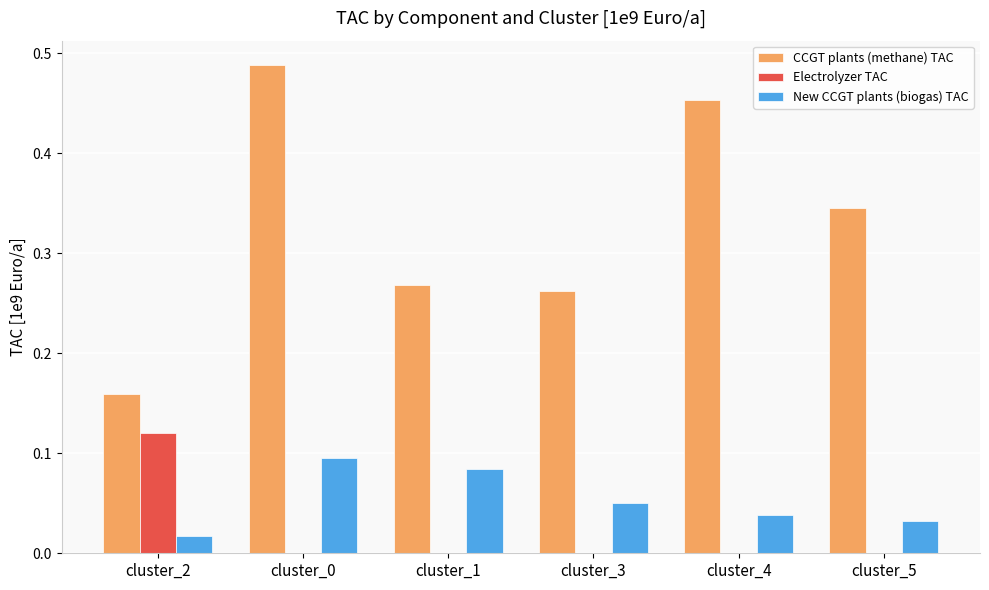

True or false: New CCGT plants (biogas) TAC has a value of 0.0 at cluster_2.

True